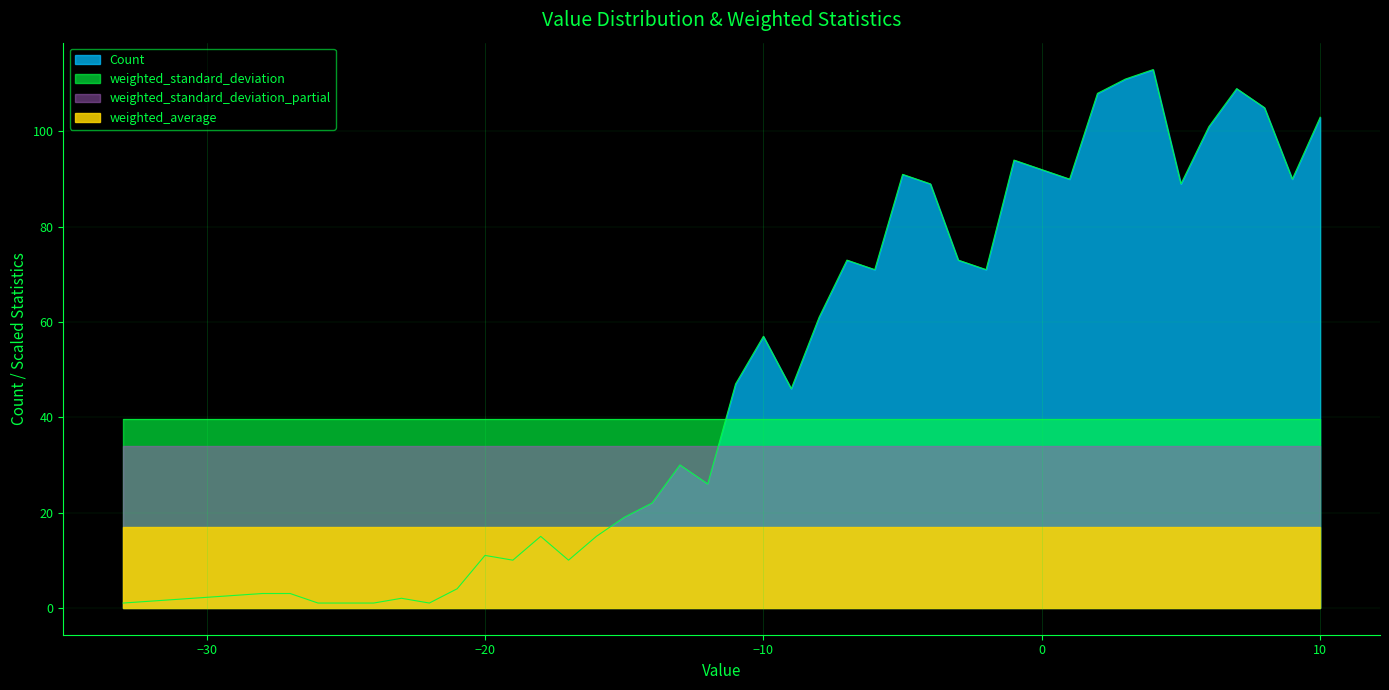

Which series has the largest total across all categories?

Count